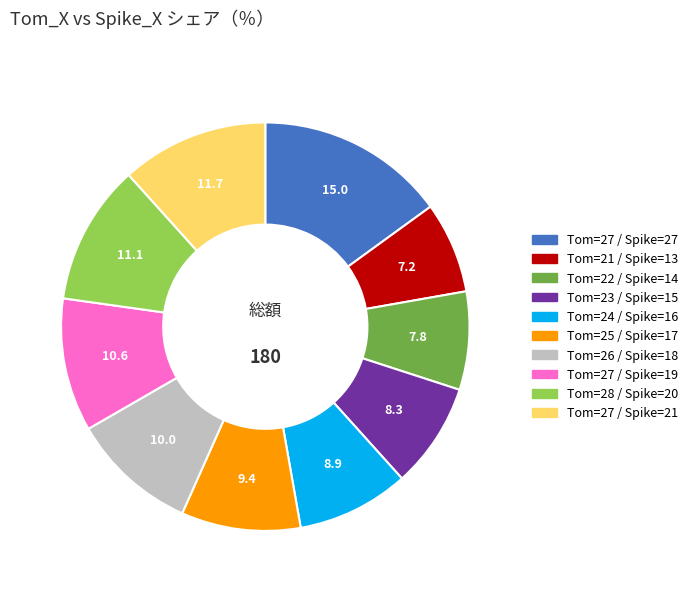

Is there any slice that represents more than half of the pie?

No